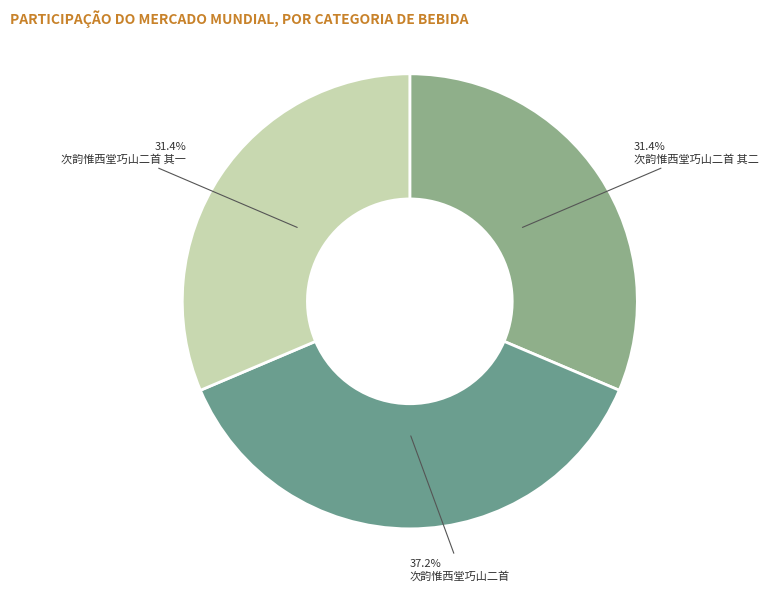

Count the number of slices in the pie.

3